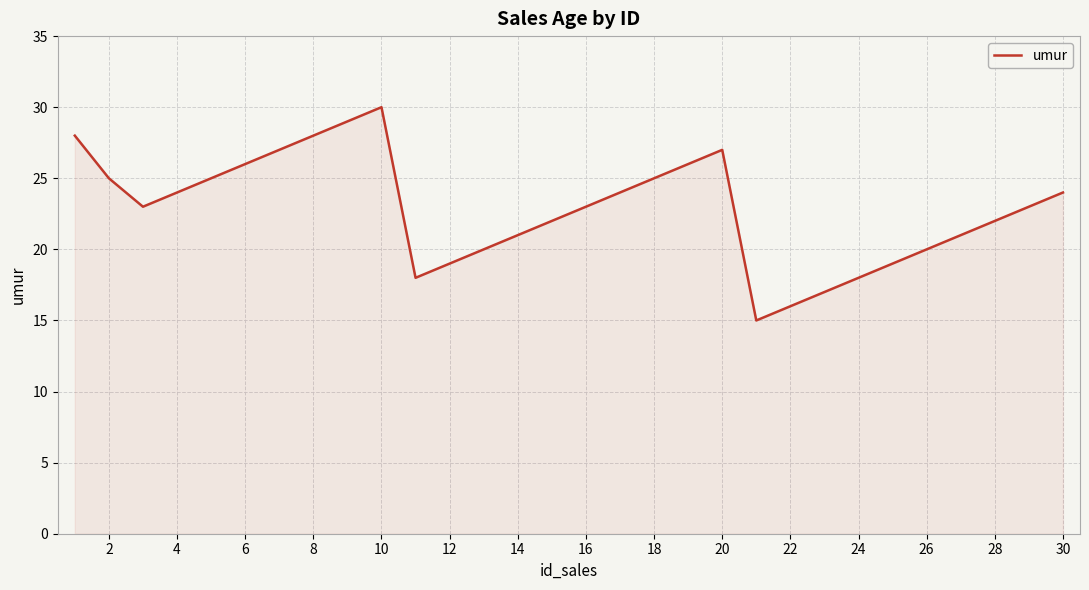

How many lines are shown in the chart?

1